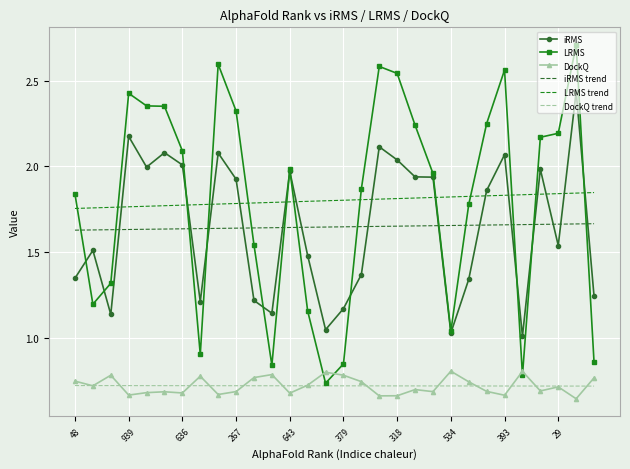

What is the greatest value displayed?

2.7